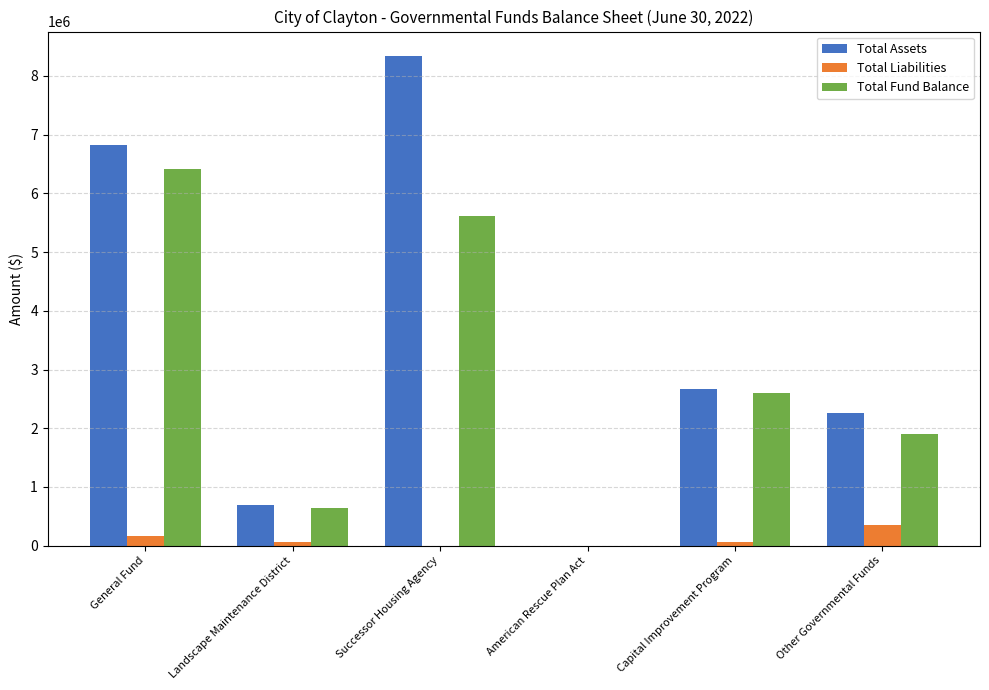

Count the number of data series in this chart.

3